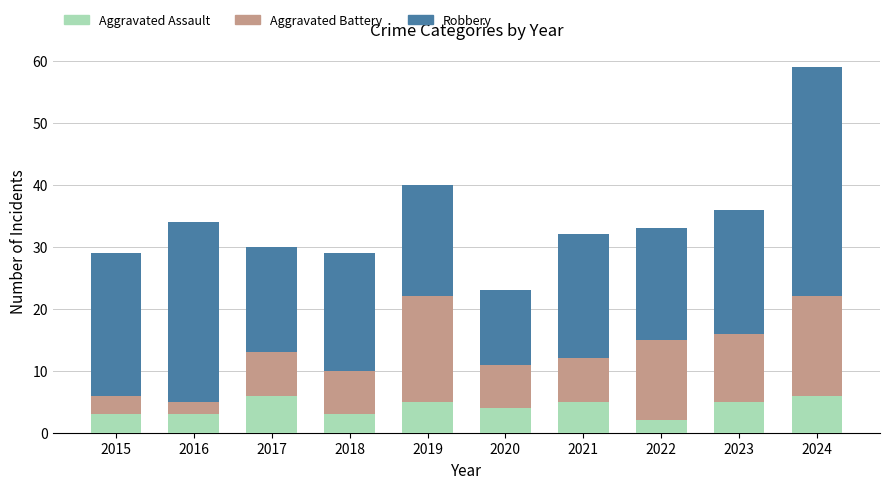

What is the minimum value for Aggravated Assault?

2